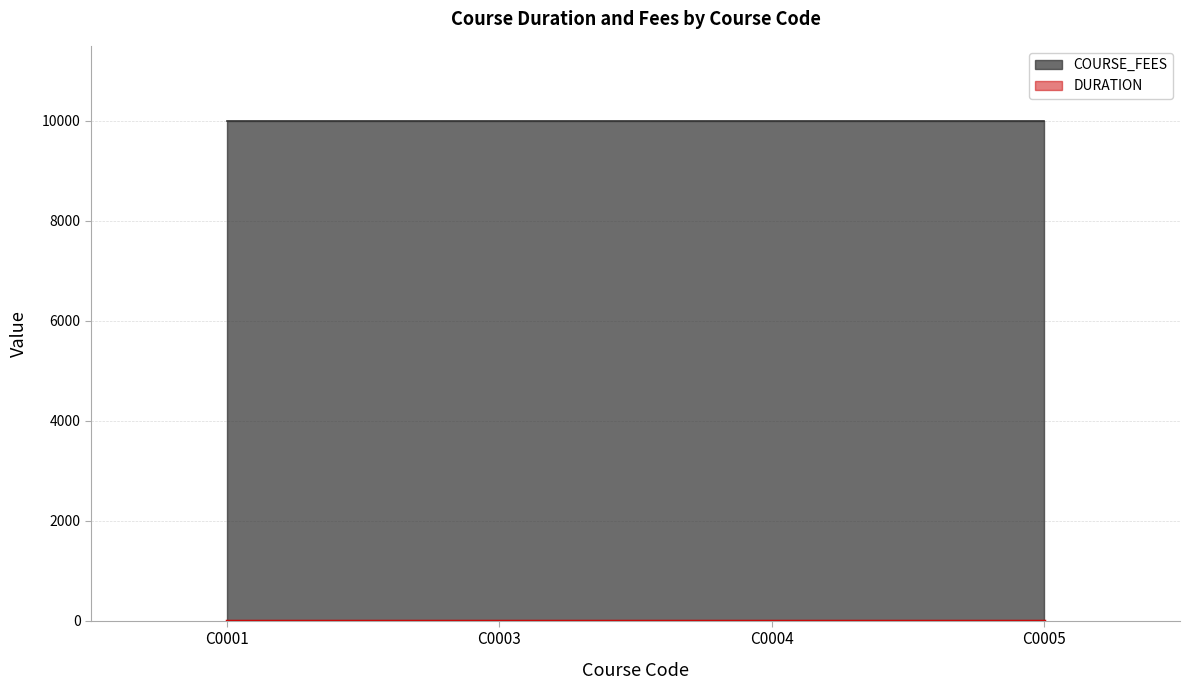

True or false: COURSE_FEES has a value of 10000 at C0004.

True